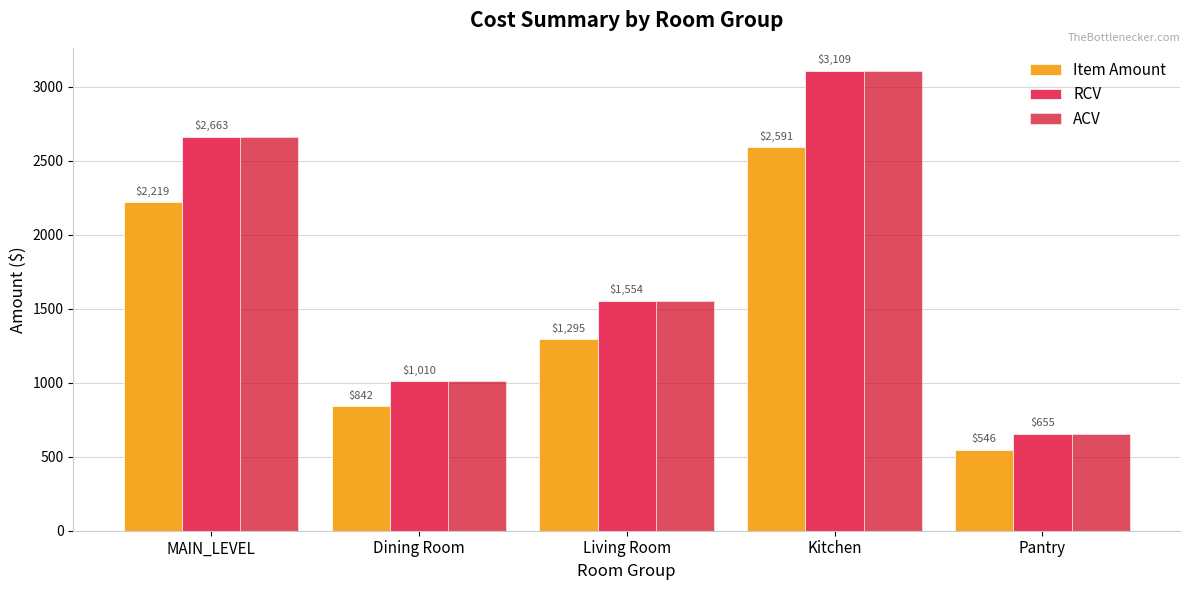

Is the value of RCV at Pantry greater than the value of Item Amount at Living Room?

No